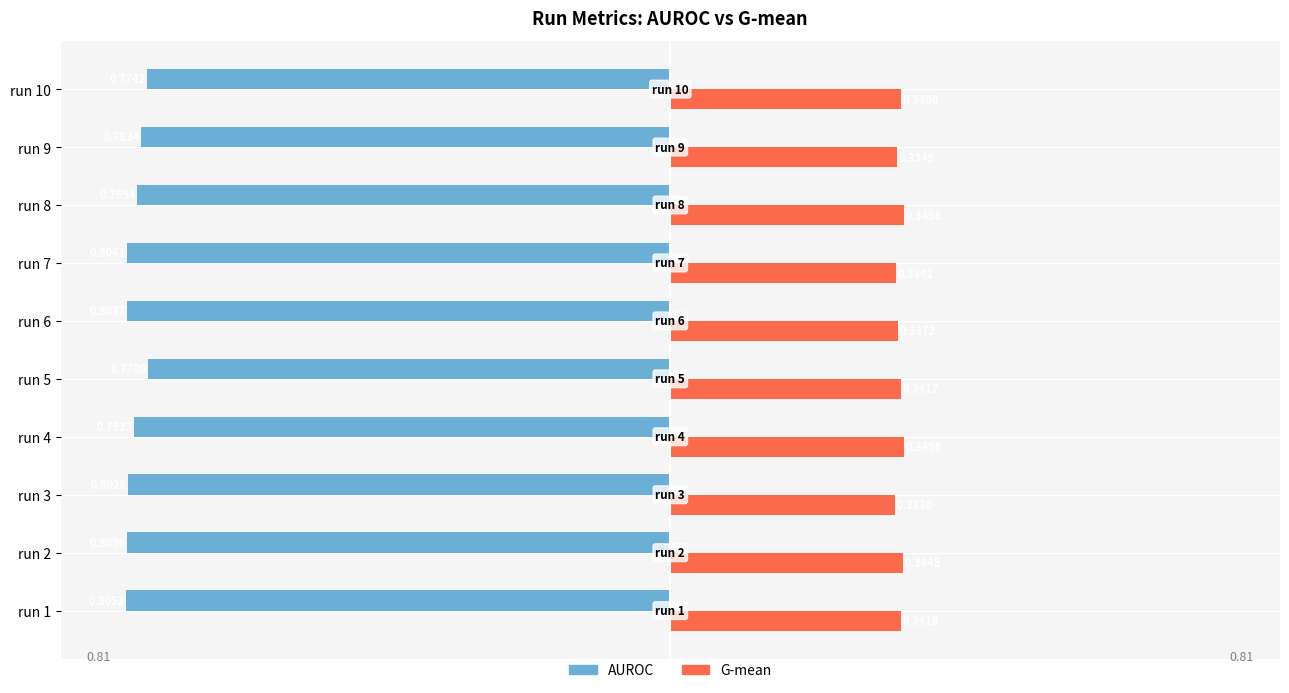

Reading left to right, transcribe all the data shown in this chart.

AUROC: -0.8	-0.8	-0.8	-0.8	-0.8	-0.8	-0.8	-0.8	-0.8	-0.8
G-mean: 0.3	0.3	0.3	0.3	0.3	0.3	0.3	0.3	0.3	0.3